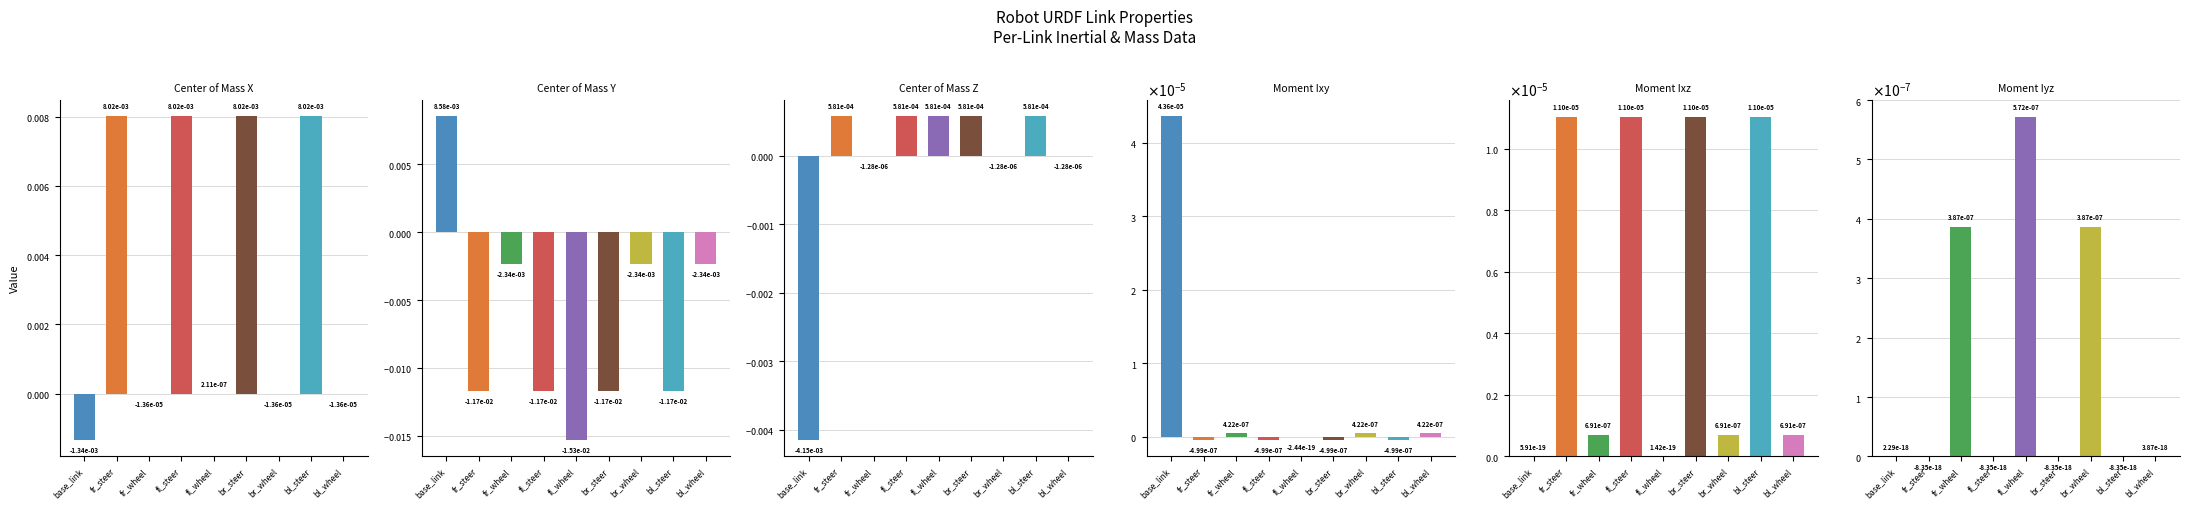

List the series in order of their peak value, highest first.

Center of Mass Y, Center of Mass X, Center of Mass Z, Moment Ixy, Moment Ixz, Moment Iyz